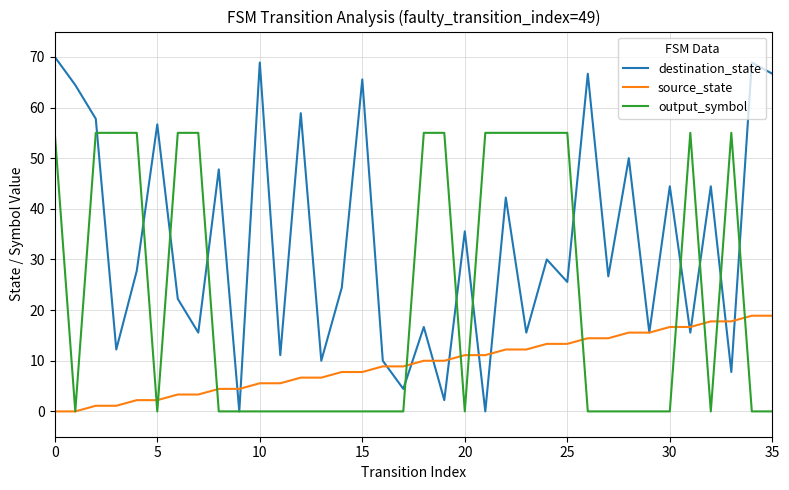

Which series has the largest range (max minus min)?

destination_state